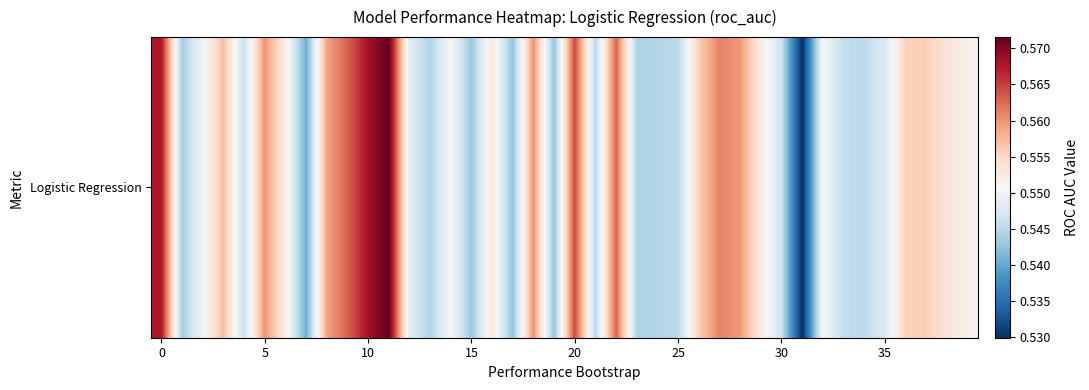

What is the approximate value at 38?

0.6